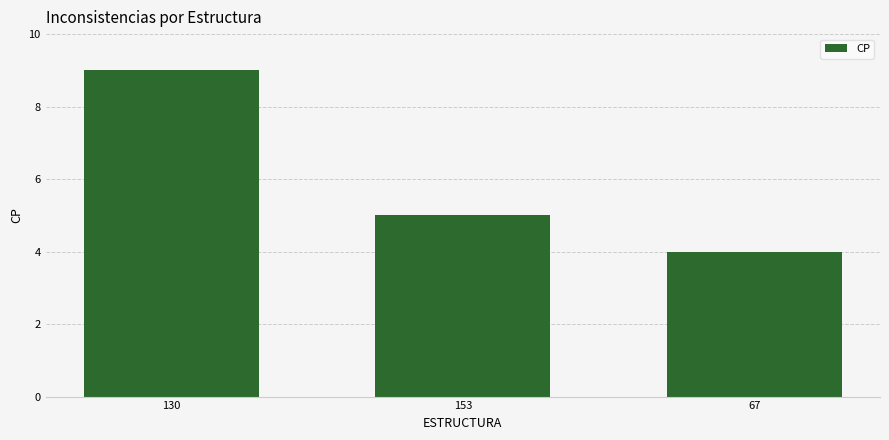

How many data points are less than 5?

1